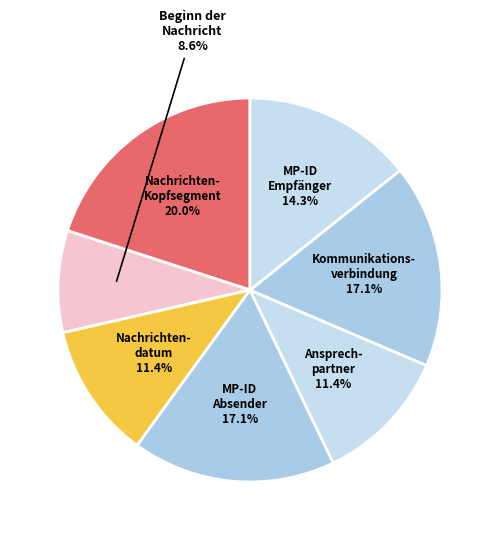

Count the number of slices in the pie.

7